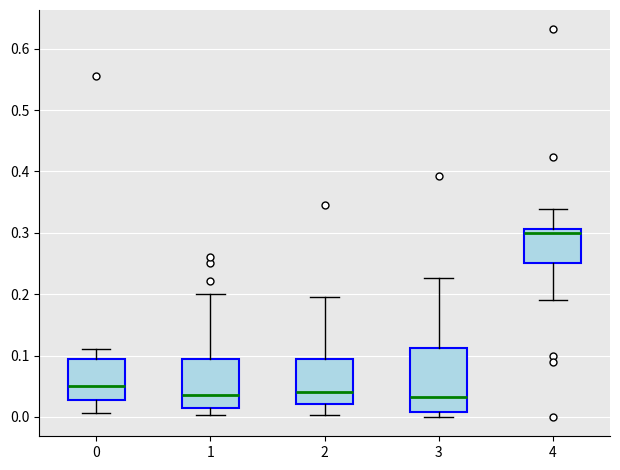

Which box is the tallest, from its lower edge to its upper edge?

3